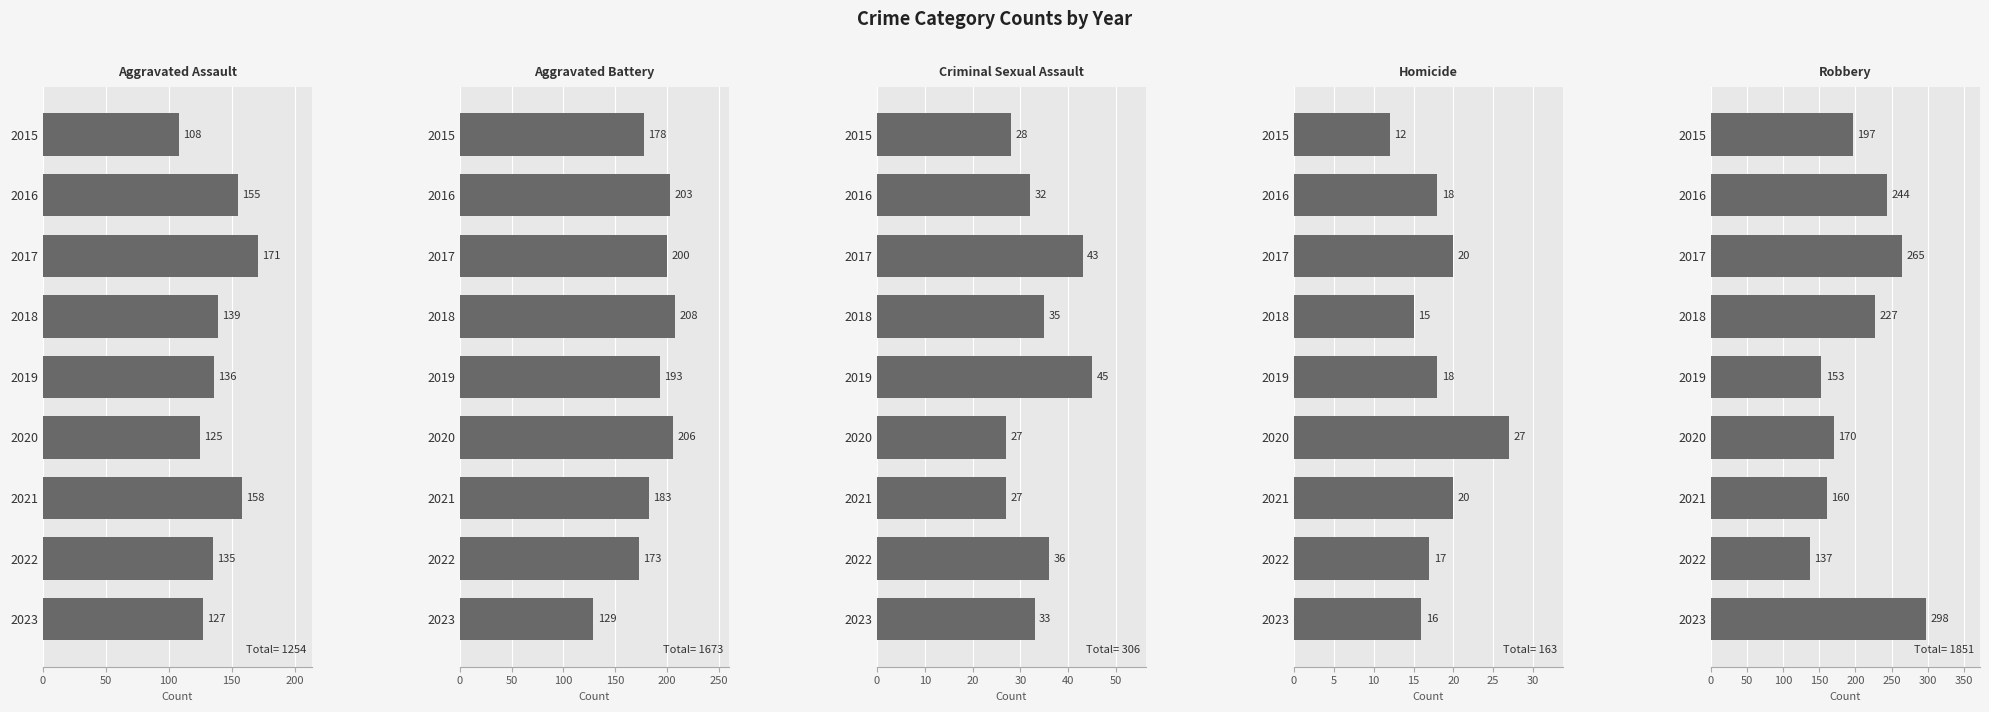

What position from the right is 6?

3